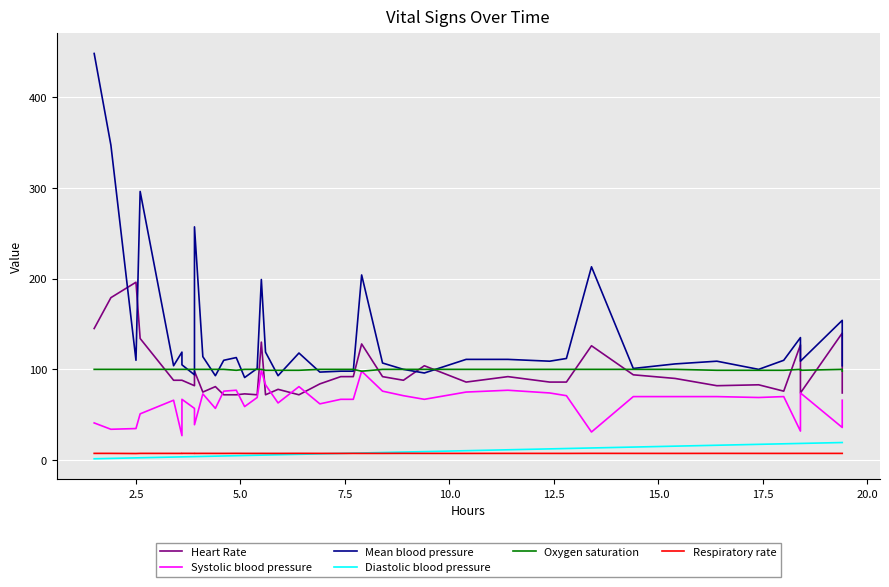

What is the minimum value for Systolic blood pressure?

27.0